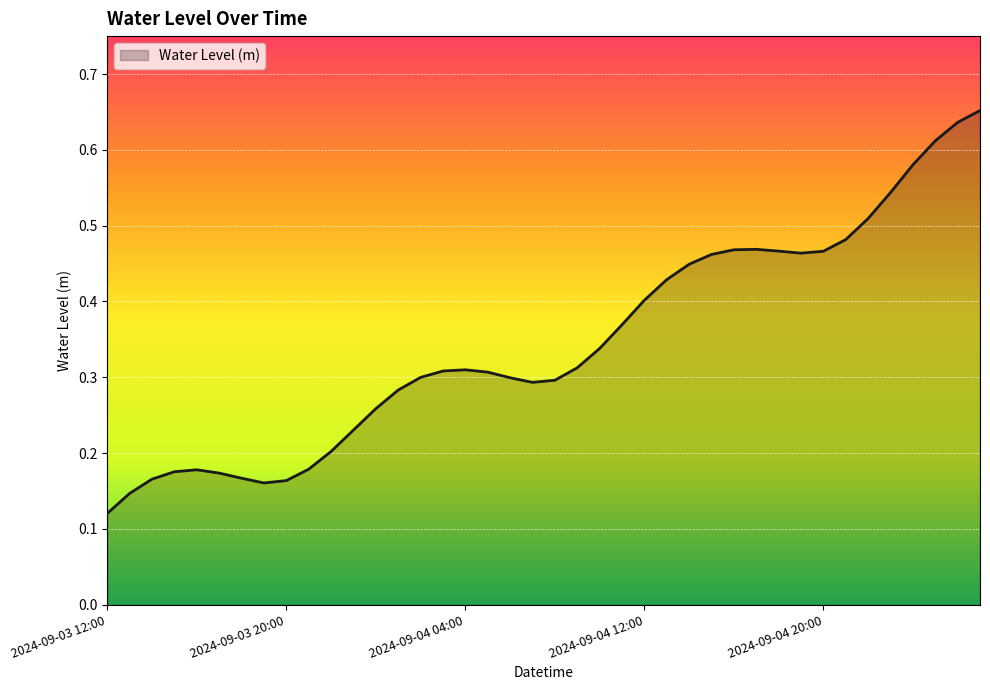

How many lines are shown in the chart?

1